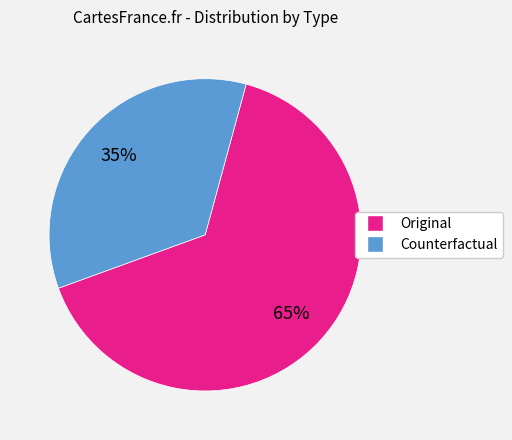

Which has a higher value, Counterfactual or Original?

Original